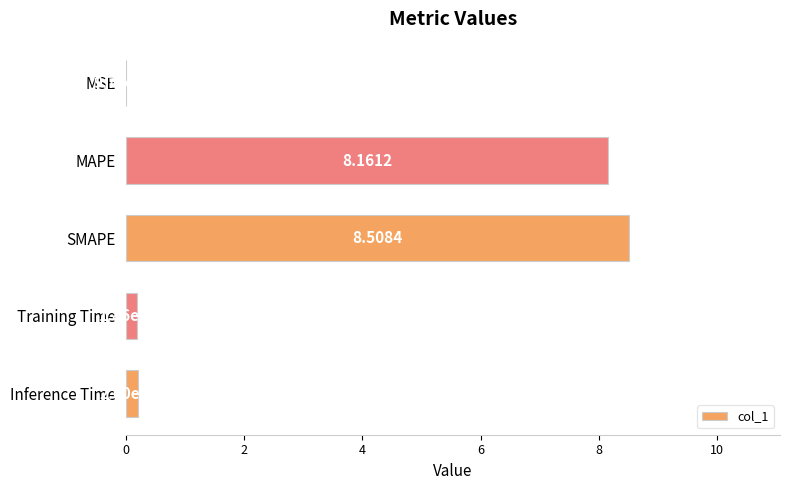

What is the sum of all values?

17.1